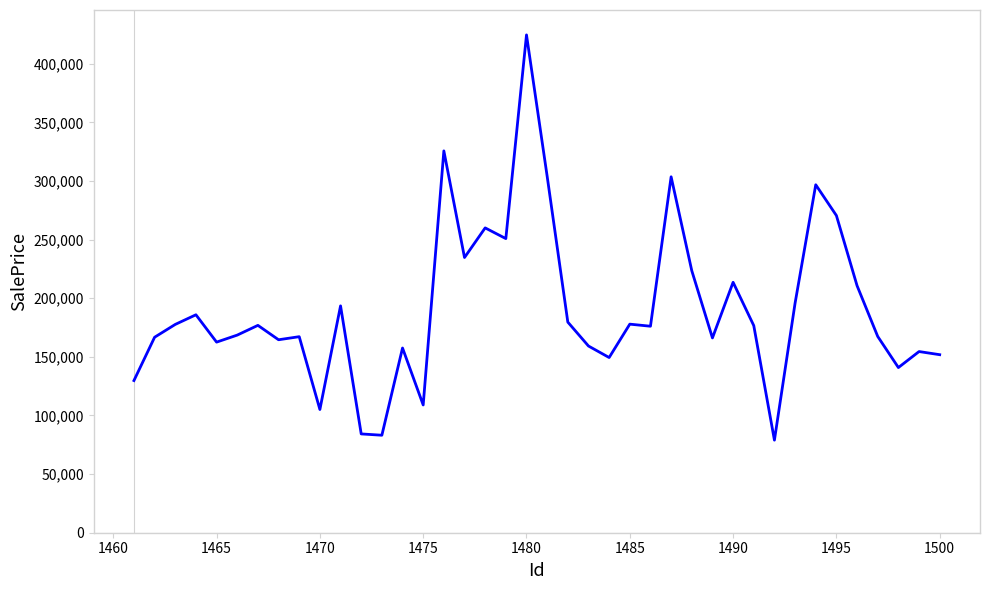

What is the maximum value shown in the chart?

424627.8